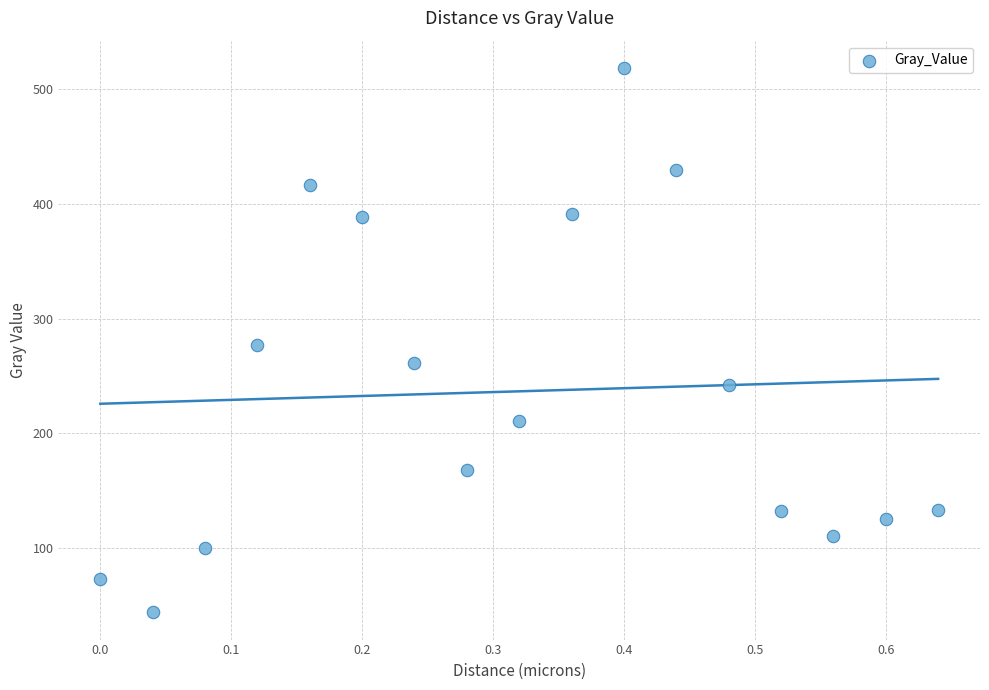

What is the range of Y values (max minus min)?

474.7